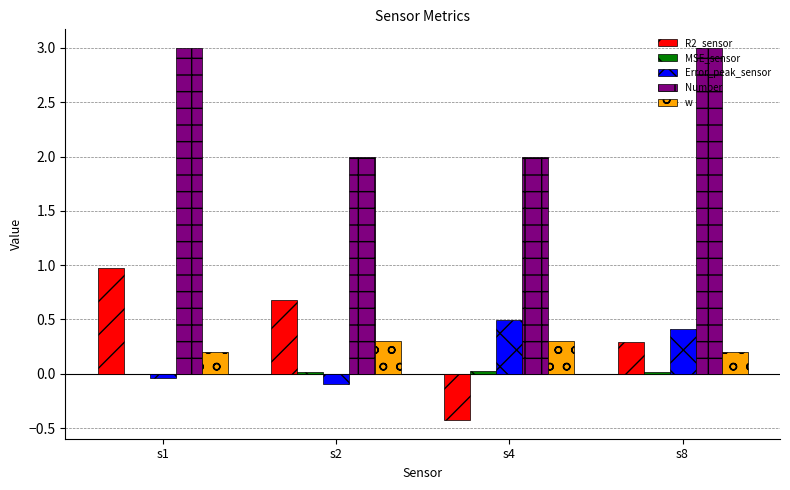

Is it true that Number equals 2.0 at s2?

True